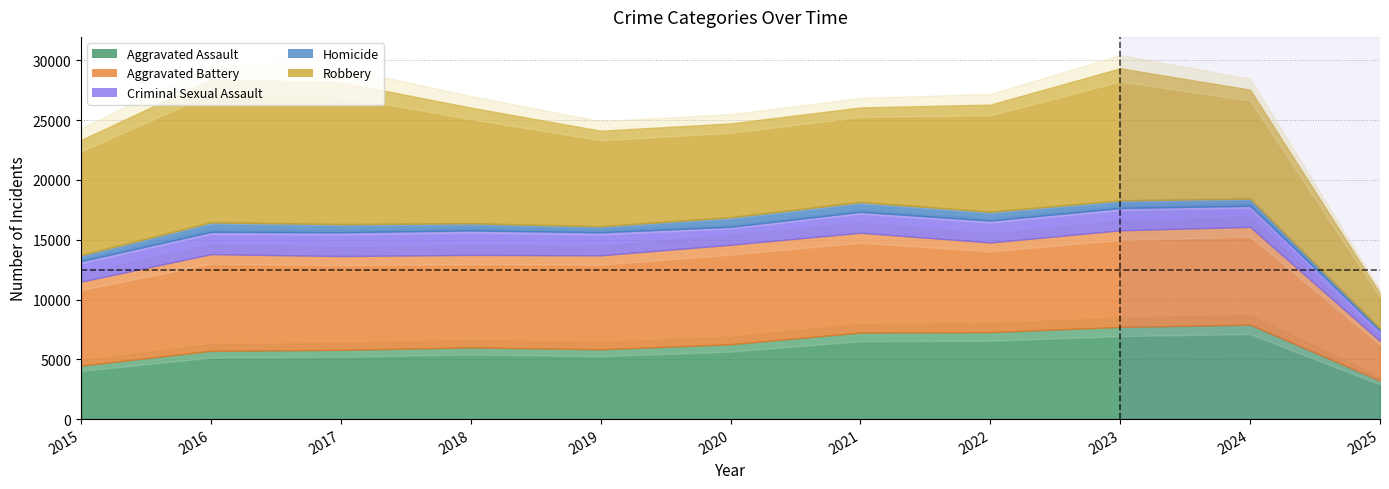

Reading left to right, extract all data points from this chart.

Aggravated Assault: 2015=4480	2016=5713	2017=5793	2018=6002	2019=5841	2020=6265	2021=7242	2022=7281	2023=7712	2024=7900	2025=3221
Aggravated Battery: 2015=7018	2016=8085	2017=7845	2018=7734	2019=7858	2020=8320	2021=8346	2022=7495	2023=8079	2024=8183	2025=3322
Criminal Sexual Assault: 2015=1712	2016=1868	2017=1993	2018=2051	2019=1929	2020=1504	2021=1755	2022=1837	2023=1868	2024=1766	2025=838
Homicide: 2015=496	2016=786	2017=672	2018=588	2019=499	2020=787	2021=806	2022=728	2023=632	2024=587	2025=189
Robbery: 2015=9638	2016=11960	2017=11881	2018=9681	2019=7995	2020=7855	2021=7920	2022=8964	2023=11052	2024=9119	2025=2936